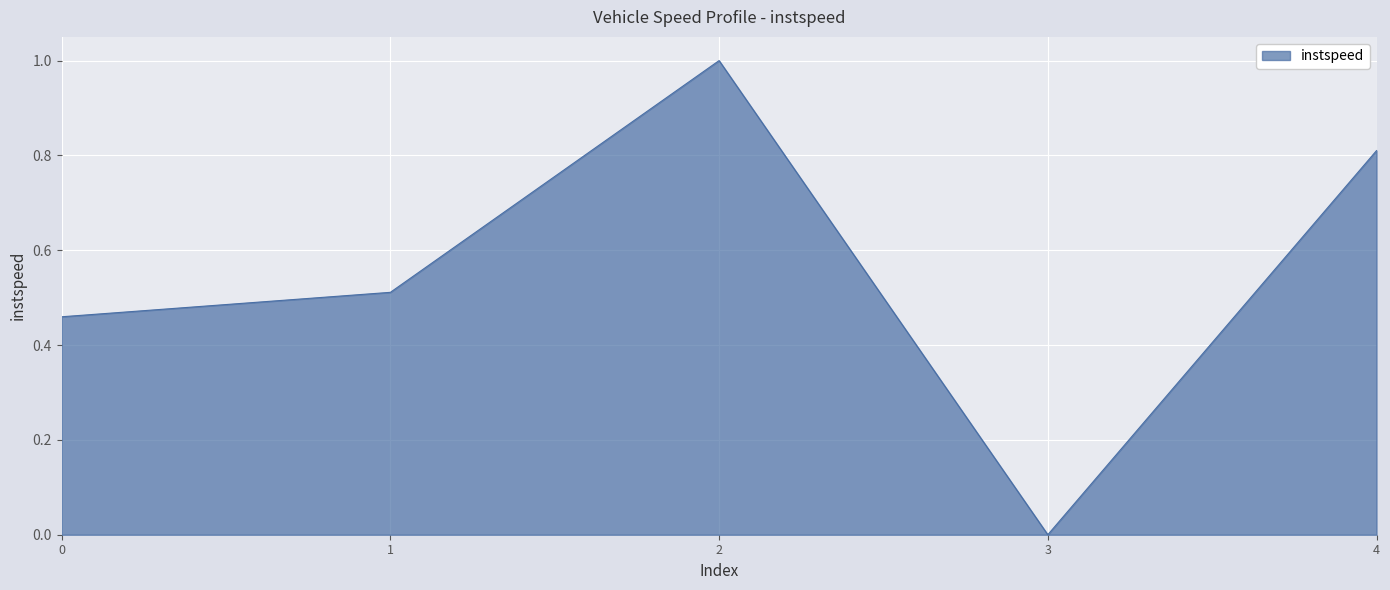

Which category has the lowest value across all series?

3